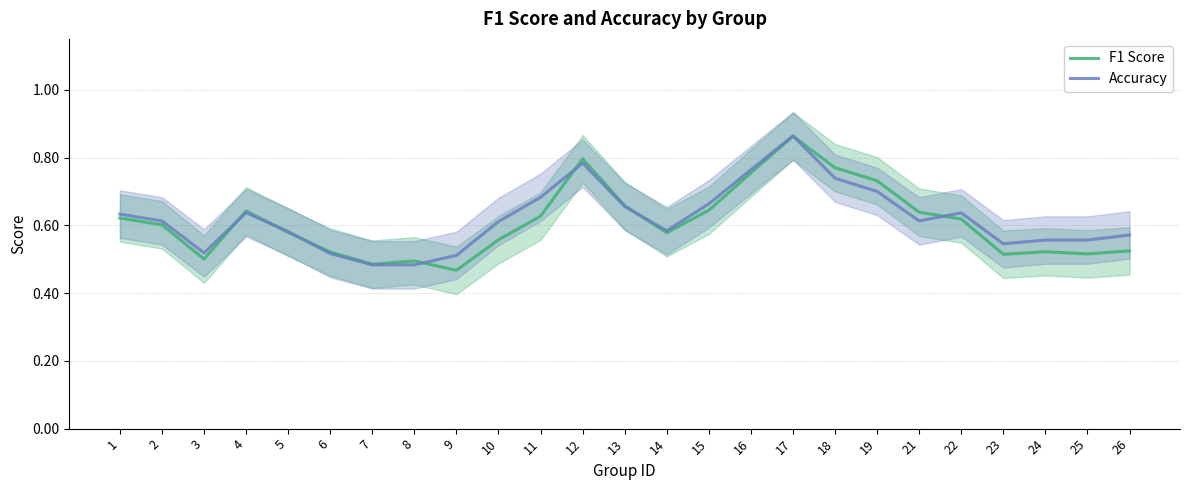

What is the maximum value for F1 Score?

0.9